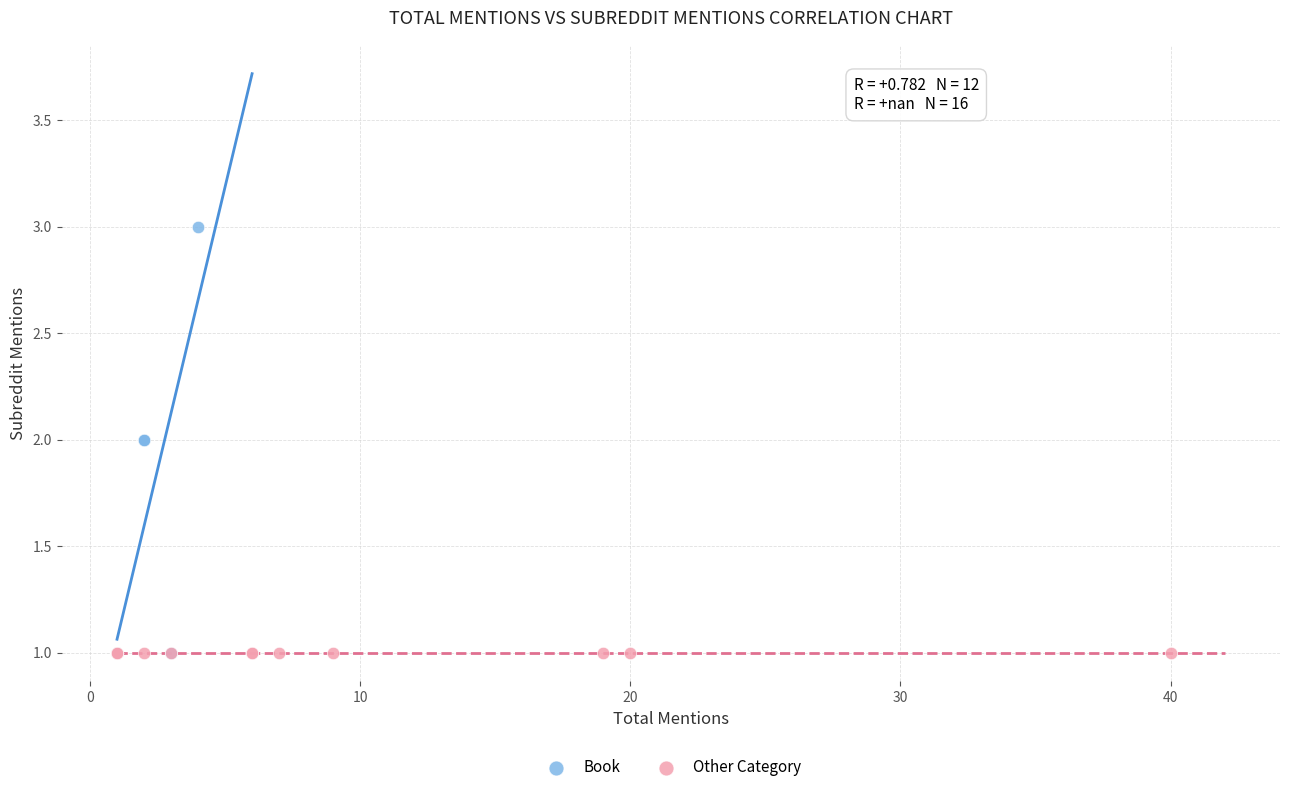

Which series reaches the maximum Y coordinate?

Book